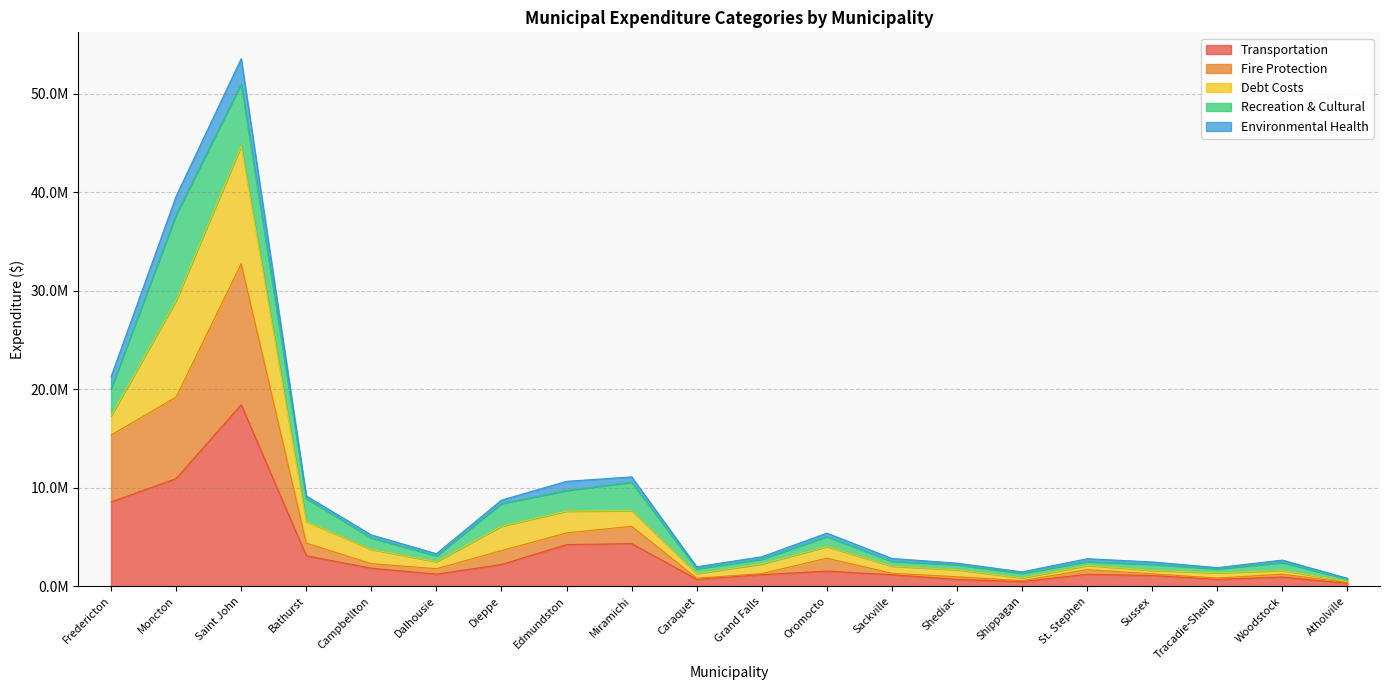

What is the minimum value shown in the chart?

285539